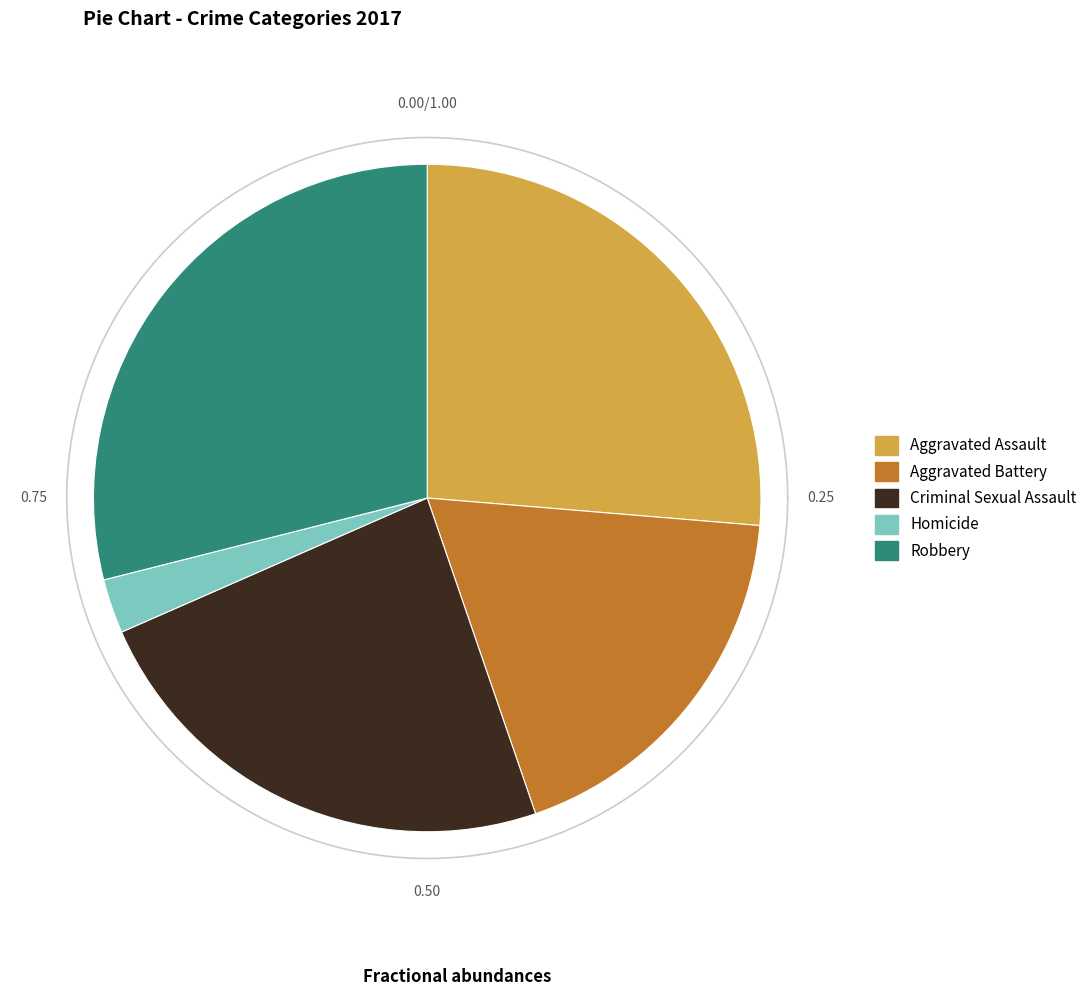

To the nearest percent, what is the difference between the Homicide and Robbery slice percentages?

26%